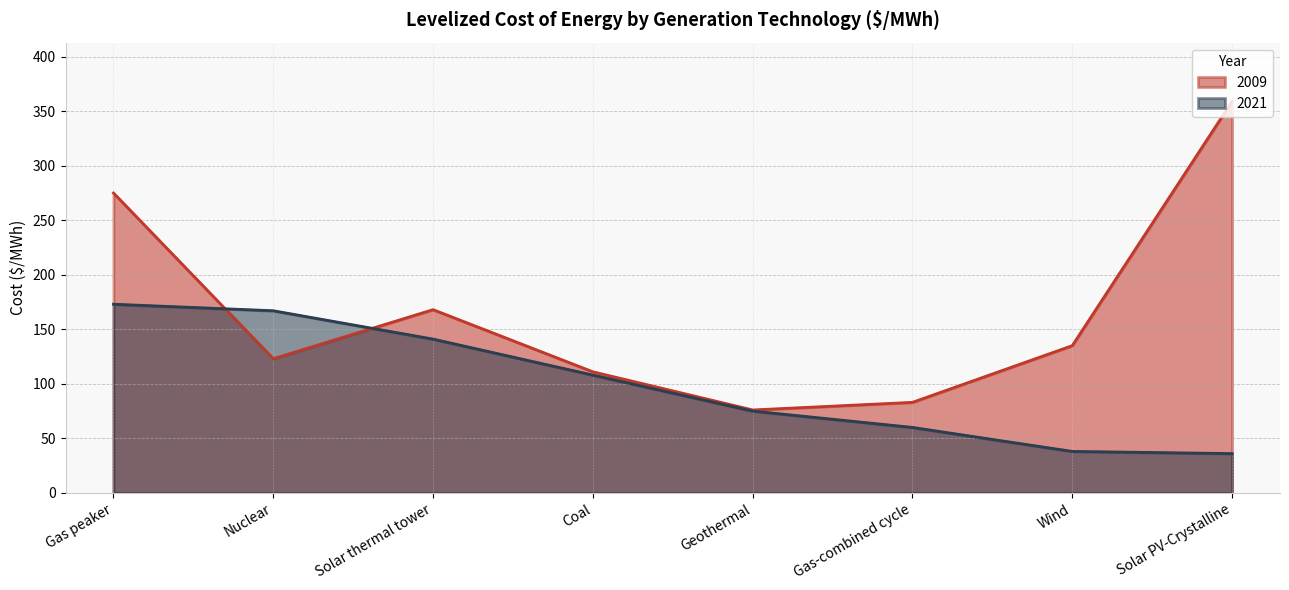

Is the value of 2009 at Geothermal greater than the value of 2021 at Solar thermal tower?

No